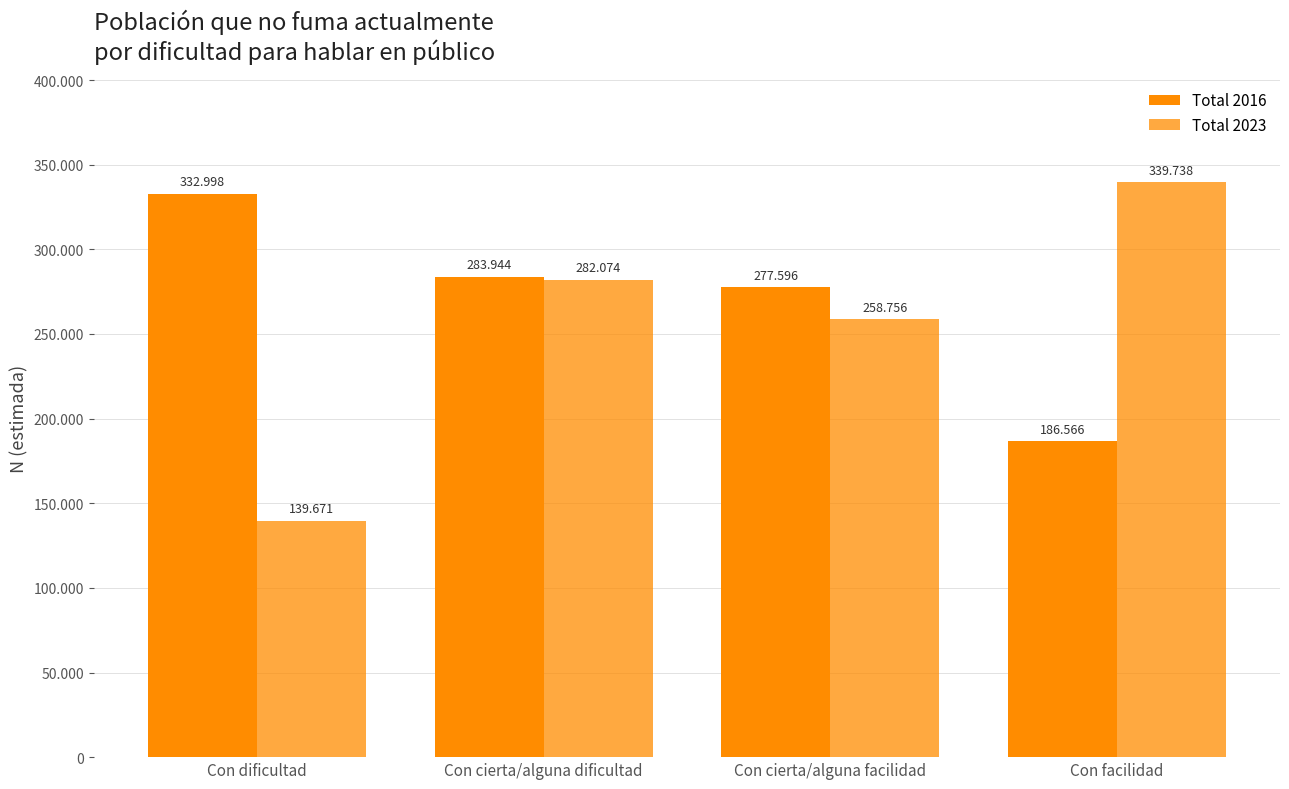

Are the bars horizontal?

No